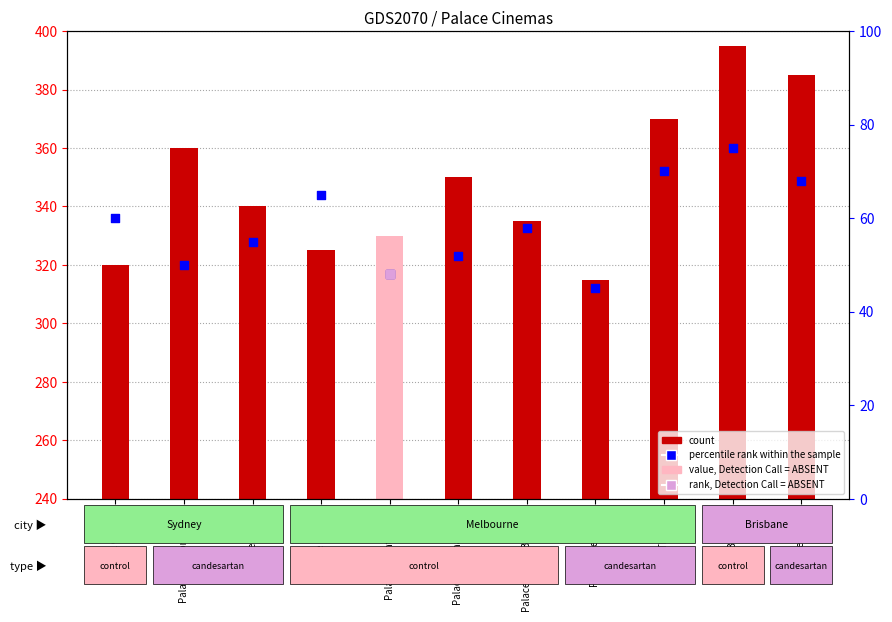

Which series has the largest Y range (max minus min)?

count